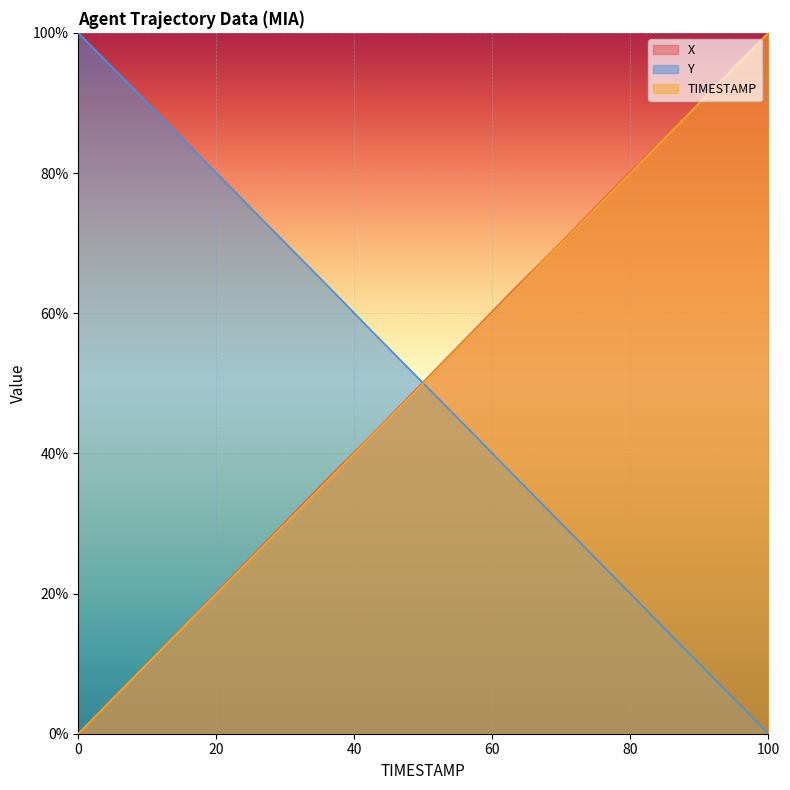

How many intersections are there between TIMESTAMP and Y?

1